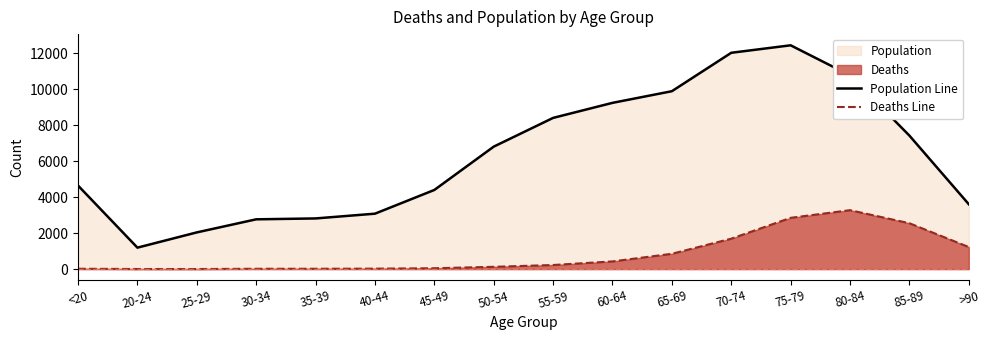

What is the sum of all Population Line values?

101482